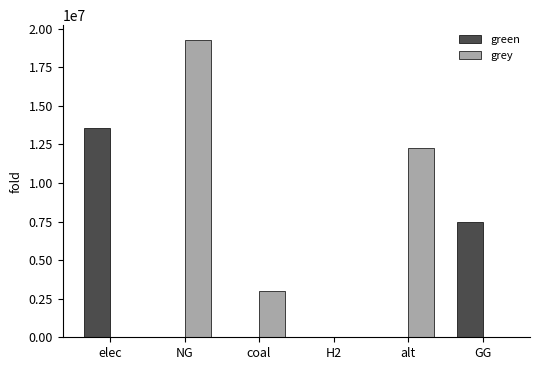

Where is grey nearest to the value 9634841?

alt